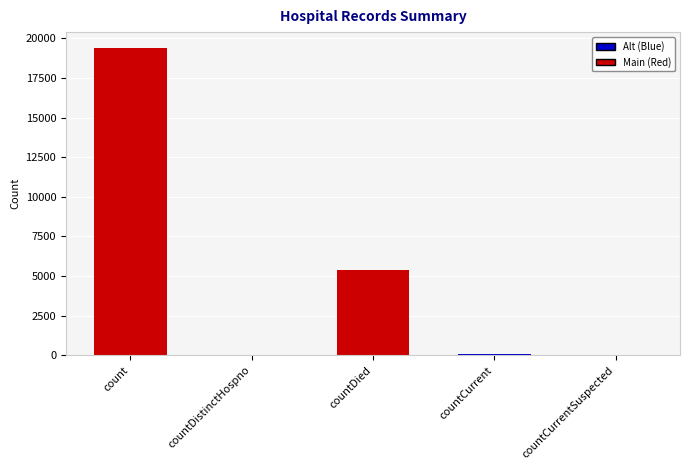

At which category does the chart reach its peak across all series?

count